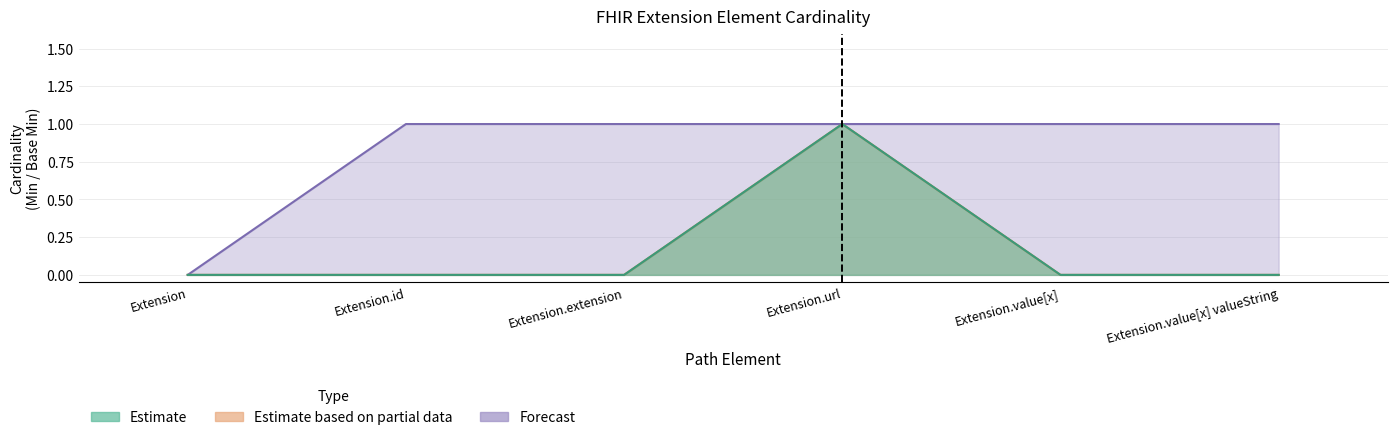

The value of Min at Extension.value[x] valueString is -1. True or false?

False